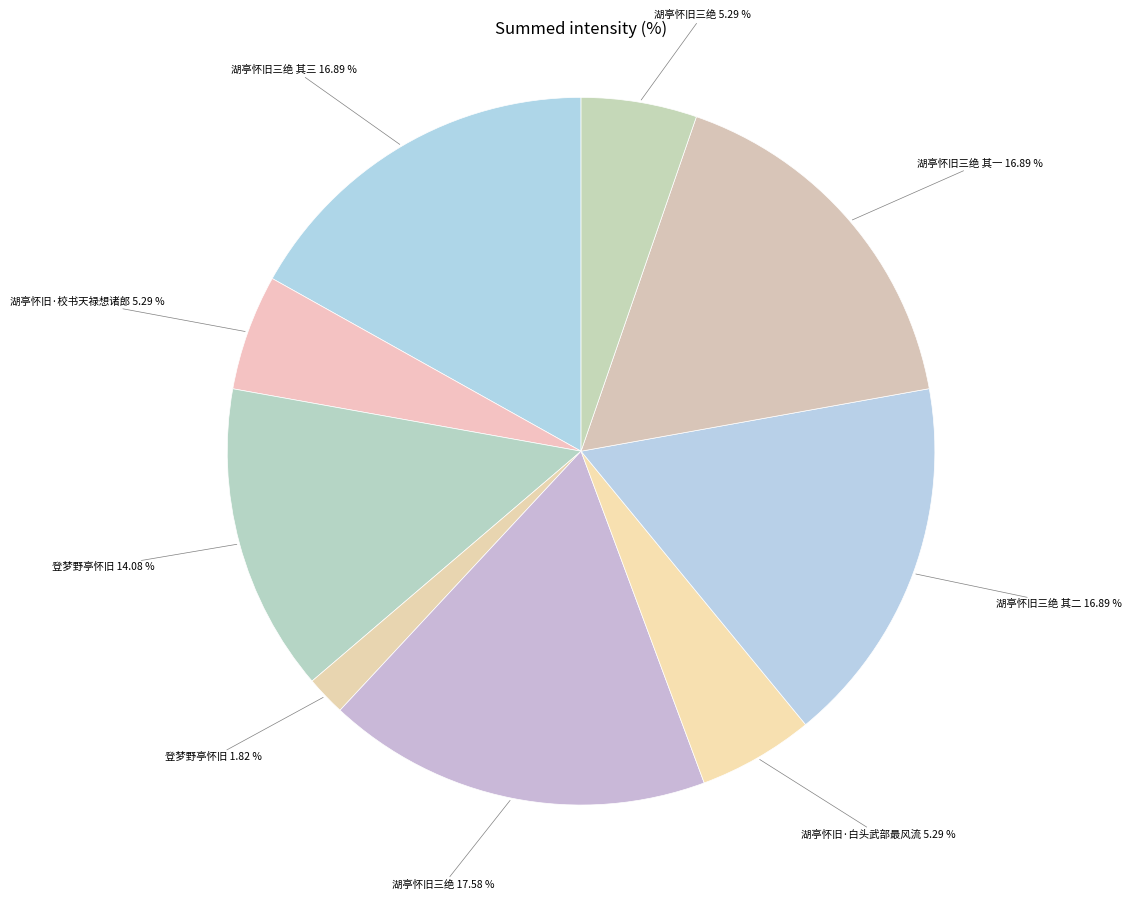

What is the ratio of the value at 湖亭怀旧三绝 其一 16.89 % to the value at 登梦野亭怀旧 1.82 %?

9.3